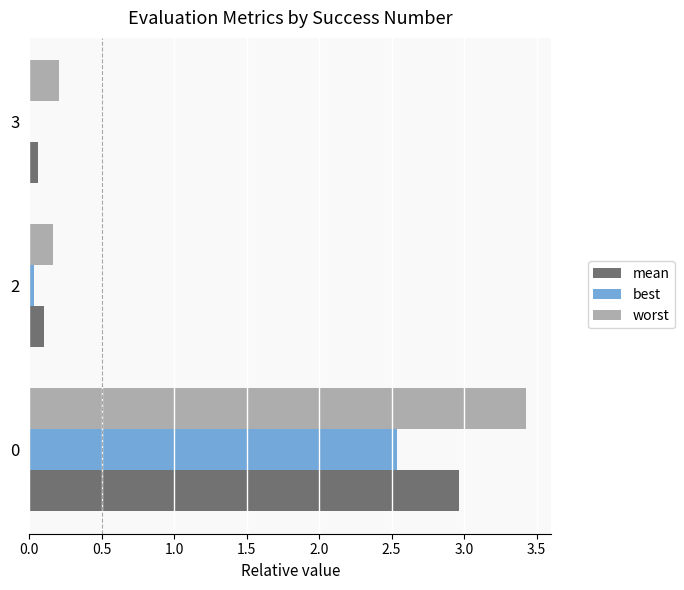

The best series shows 2.5 at 0. True or false?

True